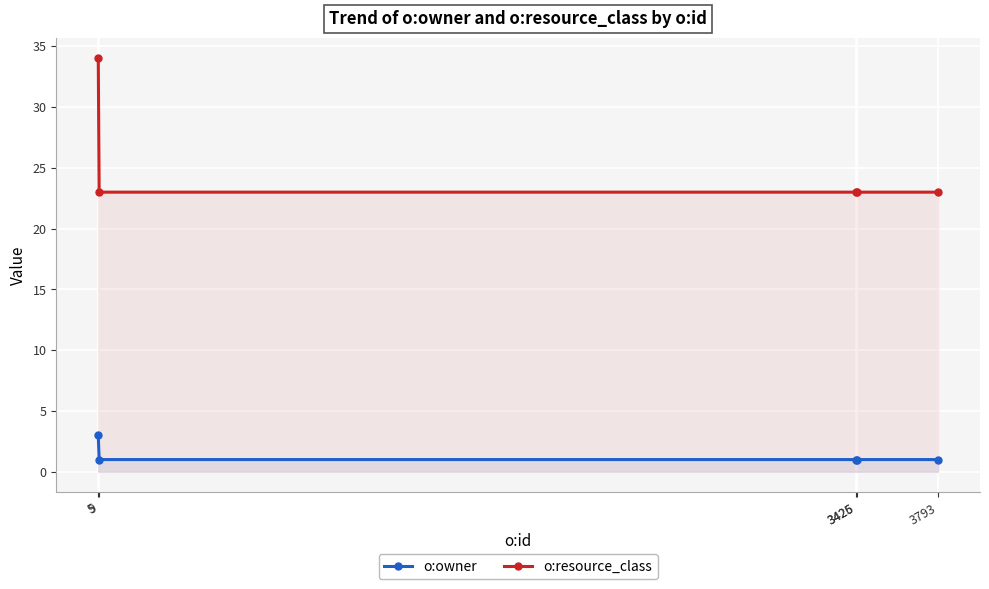

True or false: o:resource_class has a value of 34 at 5.

True